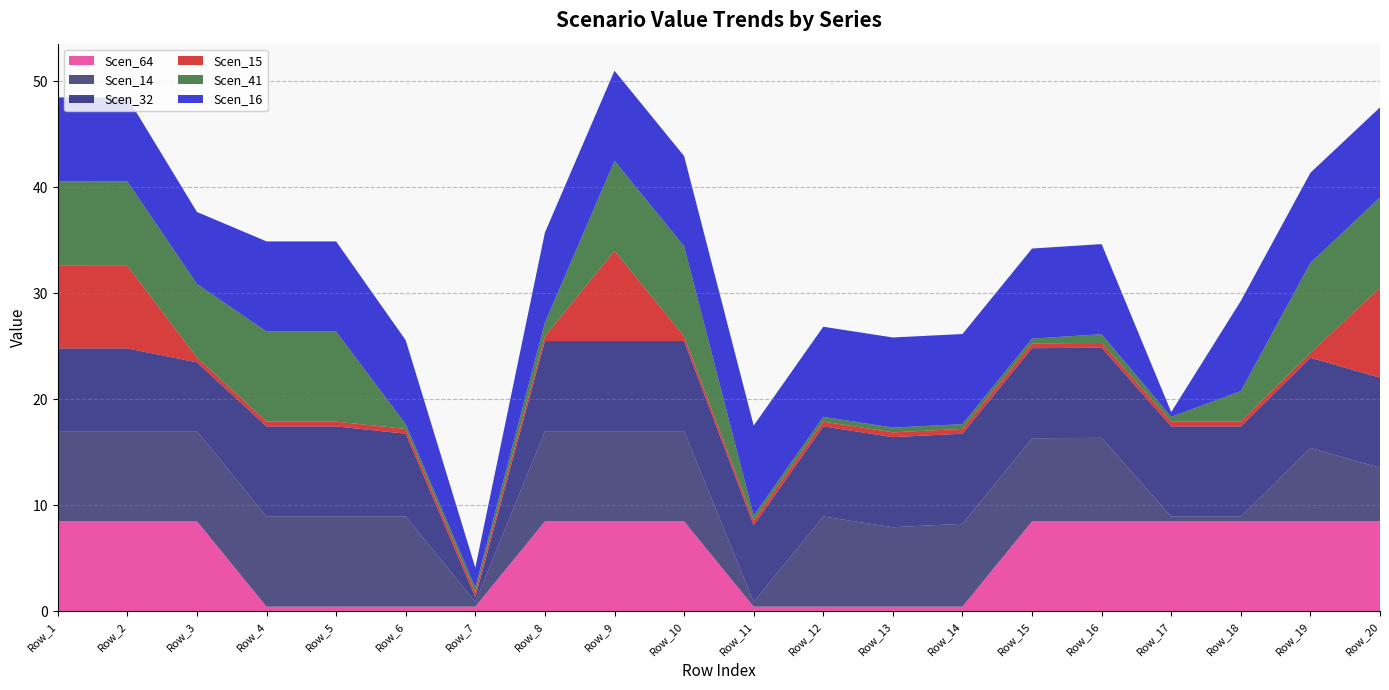

Reading left to right, extract all data points from this chart.

Scen_64: Row_1=8.5	Row_2=8.5	Row_3=8.5	Row_4=0.4	Row_5=0.4	Row_6=0.4	Row_7=0.4	Row_8=8.5	Row_9=8.5	Row_10=8.5	Row_11=0.4	Row_12=0.4	Row_13=0.4	Row_14=0.4	Row_15=8.5	Row_16=8.5	Row_17=8.5	Row_18=8.5	Row_19=8.5	Row_20=8.5
Scen_14: Row_1=8.5	Row_2=8.5	Row_3=8.5	Row_4=8.5	Row_5=8.5	Row_6=8.5	Row_7=0.4	Row_8=8.5	Row_9=8.5	Row_10=8.5	Row_11=0.4	Row_12=8.5	Row_13=7.5	Row_14=7.8	Row_15=7.8	Row_16=7.9	Row_17=0.4	Row_18=0.4	Row_19=6.9	Row_20=5.0
Scen_32: Row_1=7.8	Row_2=7.8	Row_3=6.5	Row_4=8.5	Row_5=8.5	Row_6=7.8	Row_7=0.4	Row_8=8.5	Row_9=8.5	Row_10=8.5	Row_11=7.2	Row_12=8.5	Row_13=8.5	Row_14=8.5	Row_15=8.5	Row_16=8.5	Row_17=8.5	Row_18=8.5	Row_19=8.5	Row_20=8.5
Scen_15: Row_1=7.8	Row_2=7.8	Row_3=0.4	Row_4=0.4	Row_5=0.4	Row_6=0.4	Row_7=0.4	Row_8=0.4	Row_9=8.5	Row_10=0.4	Row_11=0.4	Row_12=0.4	Row_13=0.4	Row_14=0.4	Row_15=0.4	Row_16=0.4	Row_17=0.4	Row_18=0.4	Row_19=0.4	Row_20=8.5
Scen_41: Row_1=8.0	Row_2=8.0	Row_3=6.9	Row_4=8.5	Row_5=8.5	Row_6=0.4	Row_7=0.4	Row_8=1.3	Row_9=8.5	Row_10=8.5	Row_11=0.4	Row_12=0.4	Row_13=0.4	Row_14=0.4	Row_15=0.4	Row_16=0.8	Row_17=0.4	Row_18=2.9	Row_19=8.5	Row_20=8.5
Scen_16: Row_1=7.9	Row_2=7.9	Row_3=6.8	Row_4=8.5	Row_5=8.5	Row_6=7.9	Row_7=1.9	Row_8=8.5	Row_9=8.5	Row_10=8.5	Row_11=8.5	Row_12=8.5	Row_13=8.5	Row_14=8.5	Row_15=8.5	Row_16=8.5	Row_17=0.4	Row_18=8.5	Row_19=8.5	Row_20=8.5